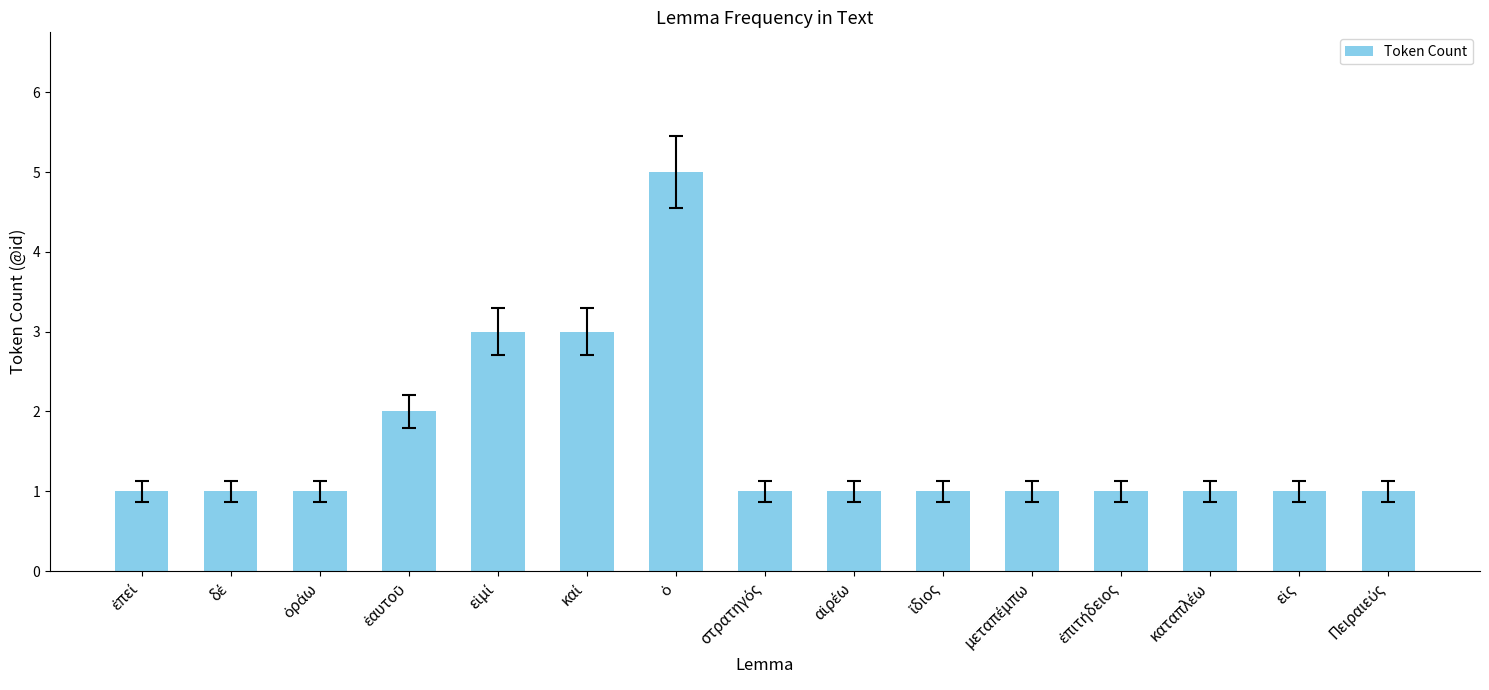

What is the minimum value shown in the chart?

1